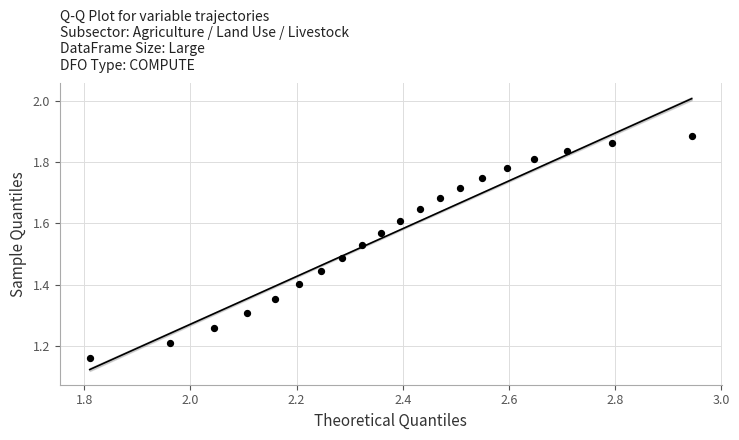

What is the range of X values (max minus min)?

1.1